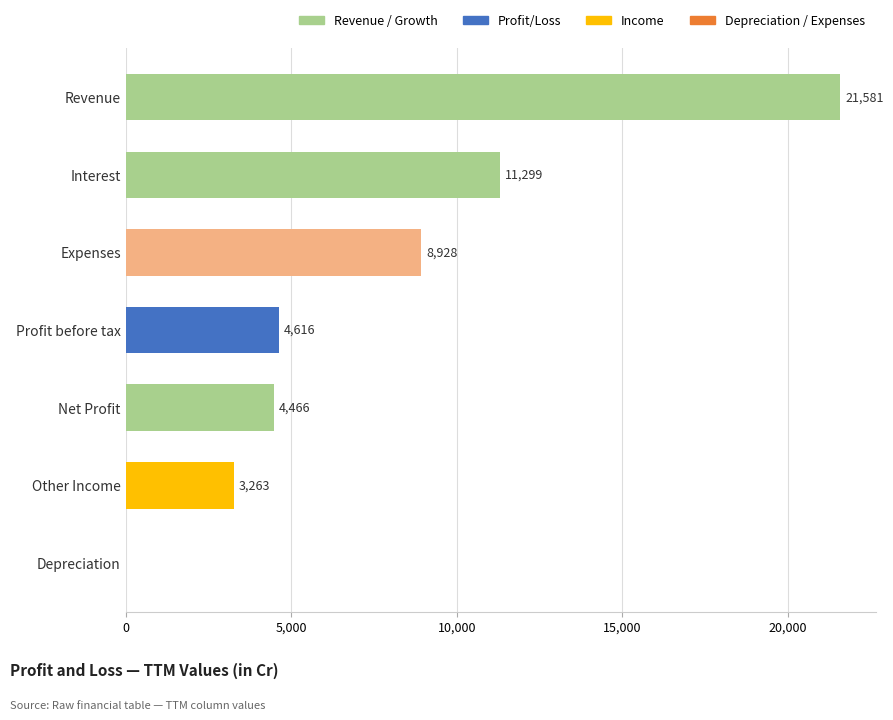

What is the sum of all values?

54153